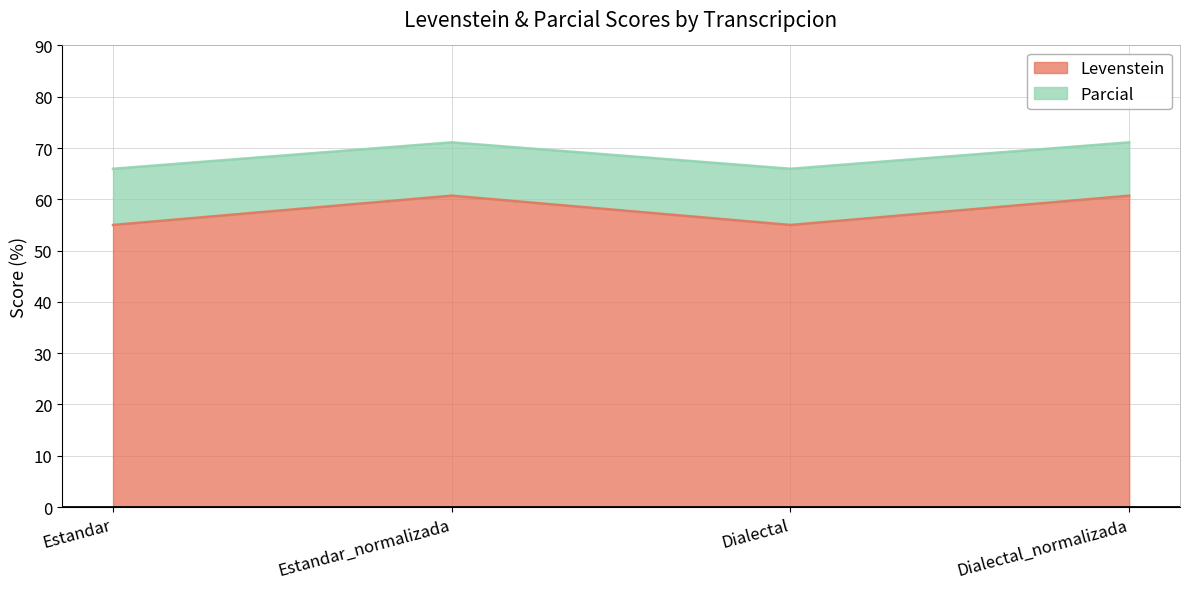

Which series has the widest spread of values?

Parcial